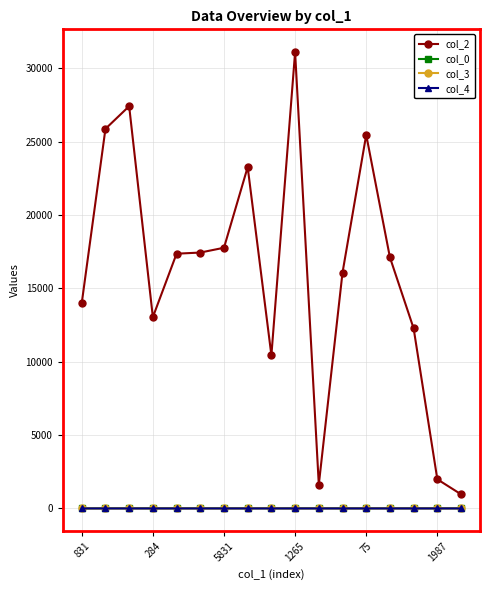

At how many categories does at least one series exceed 12696?

12